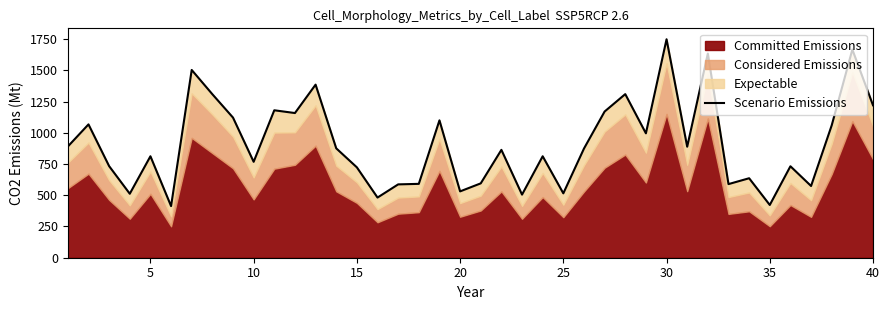

How many values exceed 873?

20